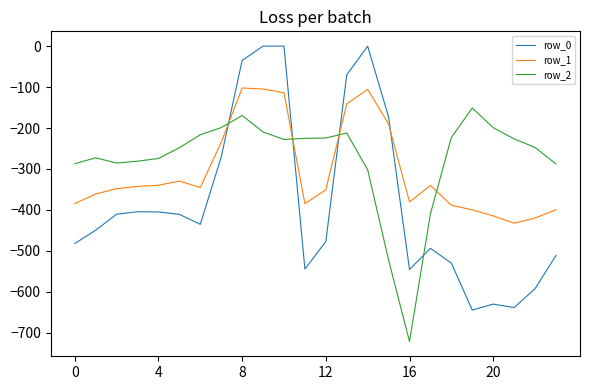

Which series has the widest spread of values?

row_0